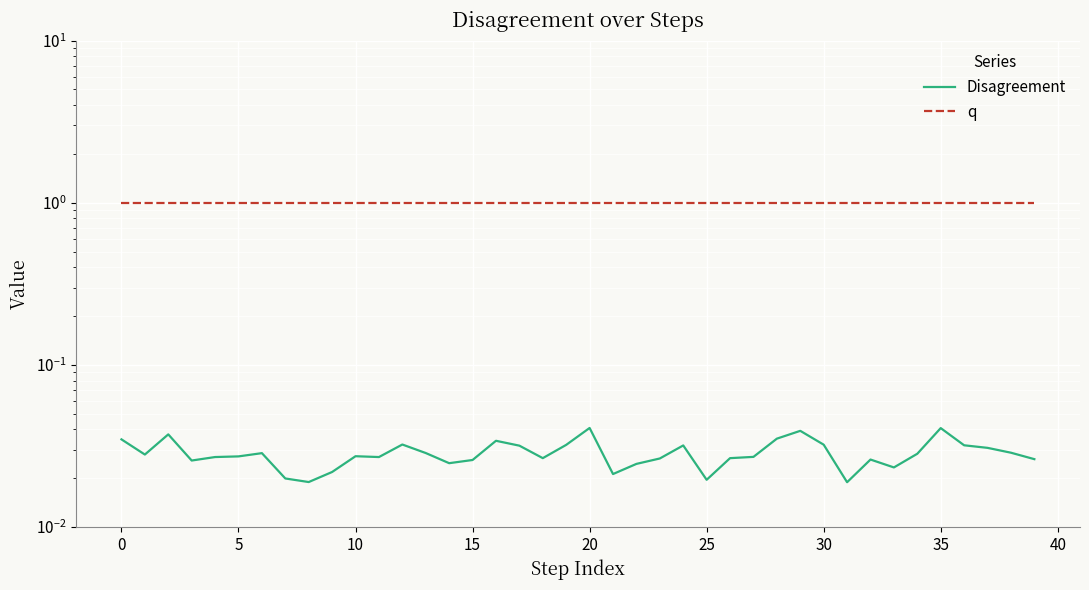

Which series changed the most between 5 and 31?

Disagreement